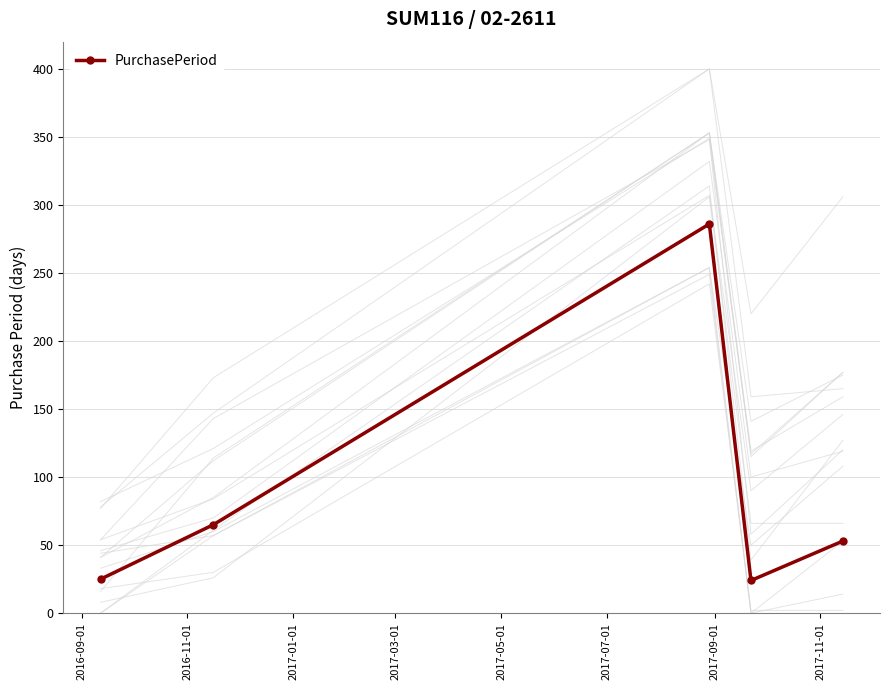

True or false: PurchasePeriod has more than 1 interior local peaks.

False